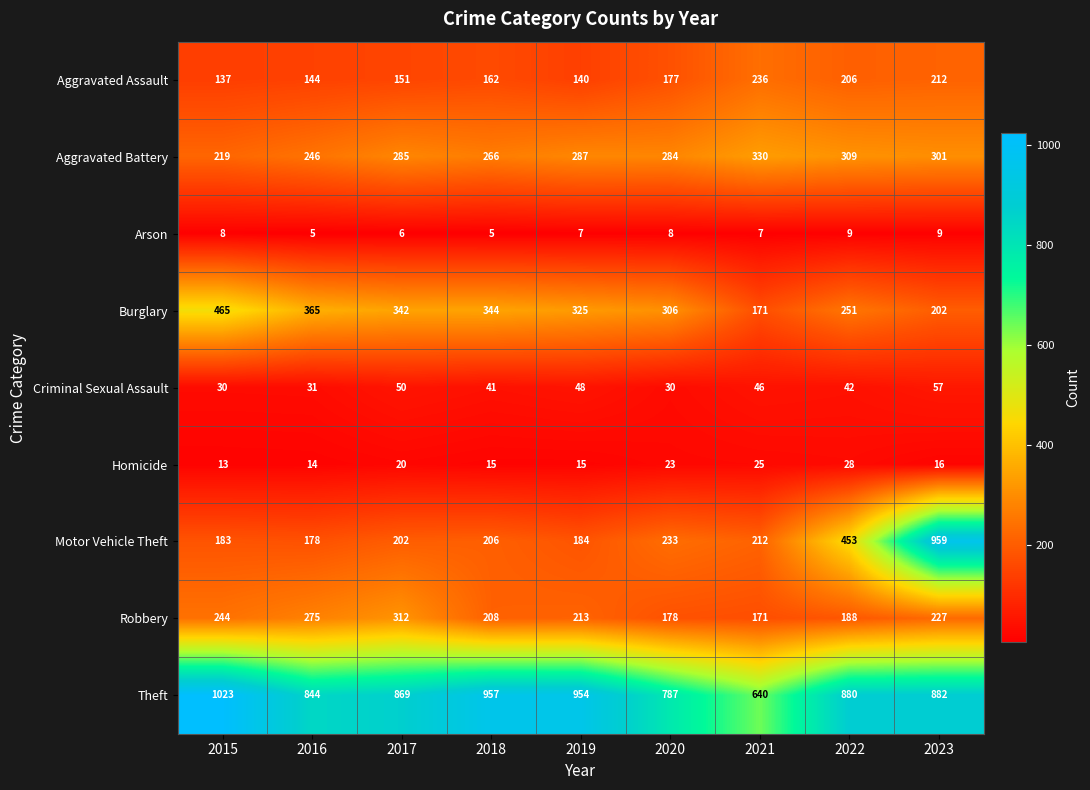

How many series are shown in this chart?

9